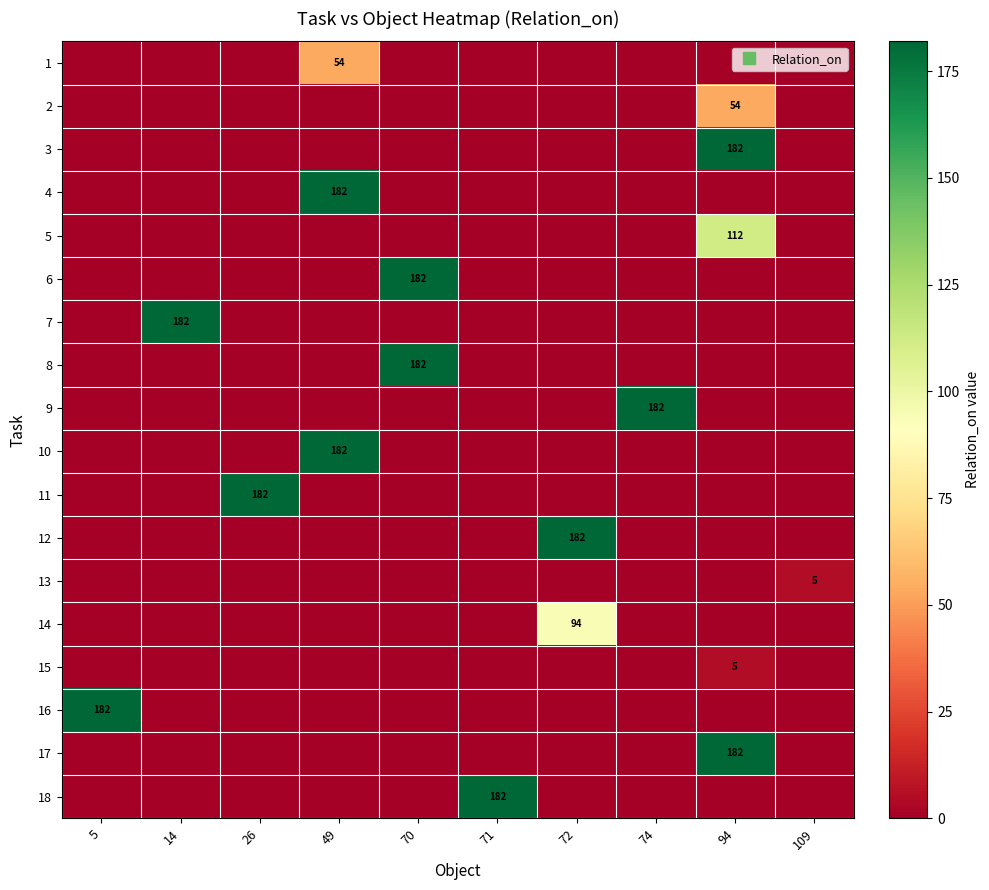

At which category is the sum across all series the highest?

94